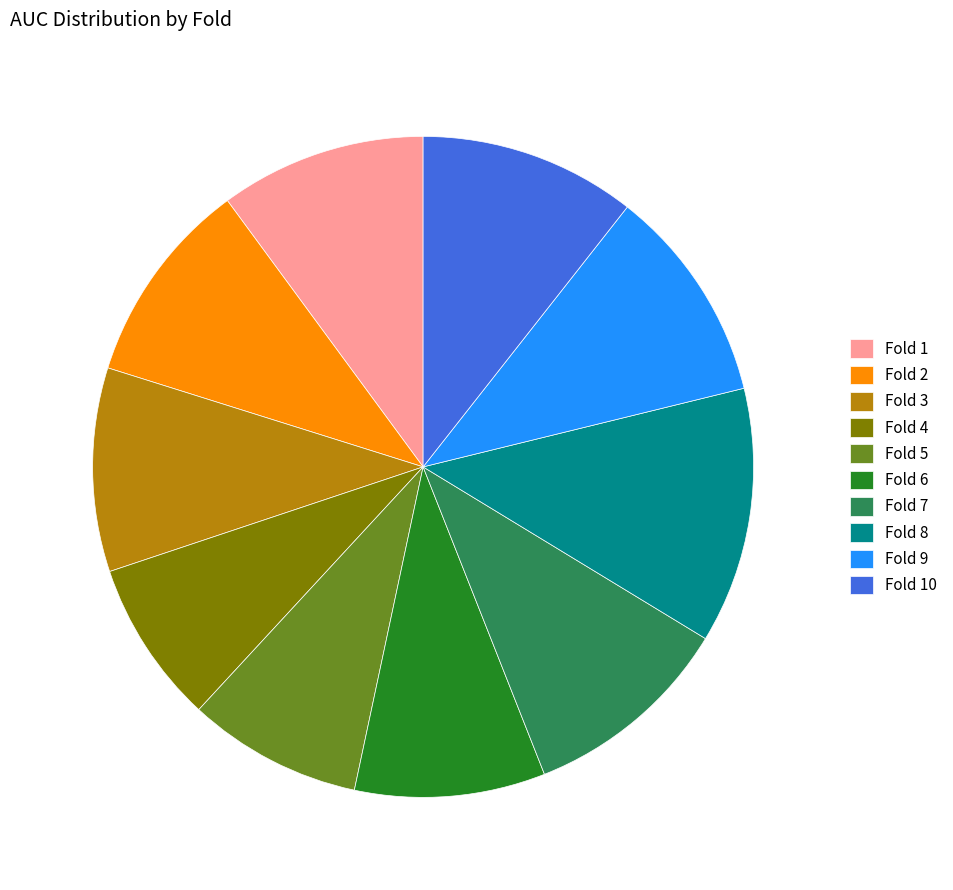

The Fold 1 slice represents 10% of the pie. True or false?

True